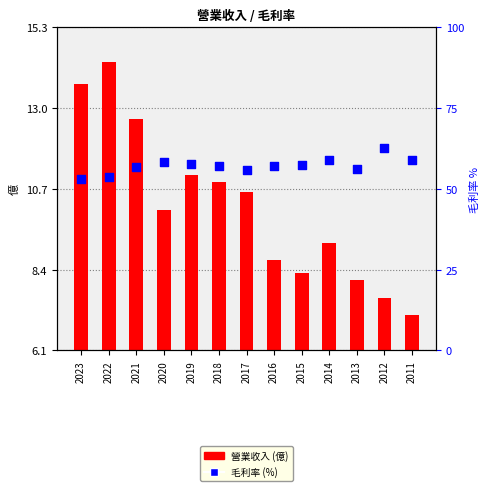

At how many categories does at least one series exceed 36?

13